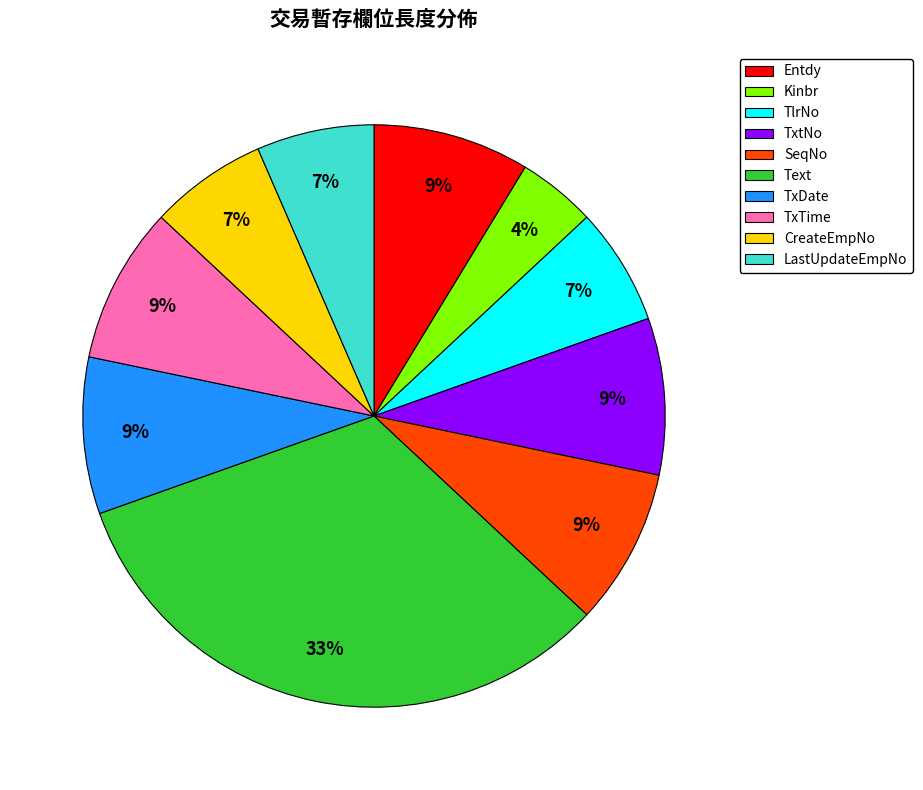

How many segments does this pie chart have?

10